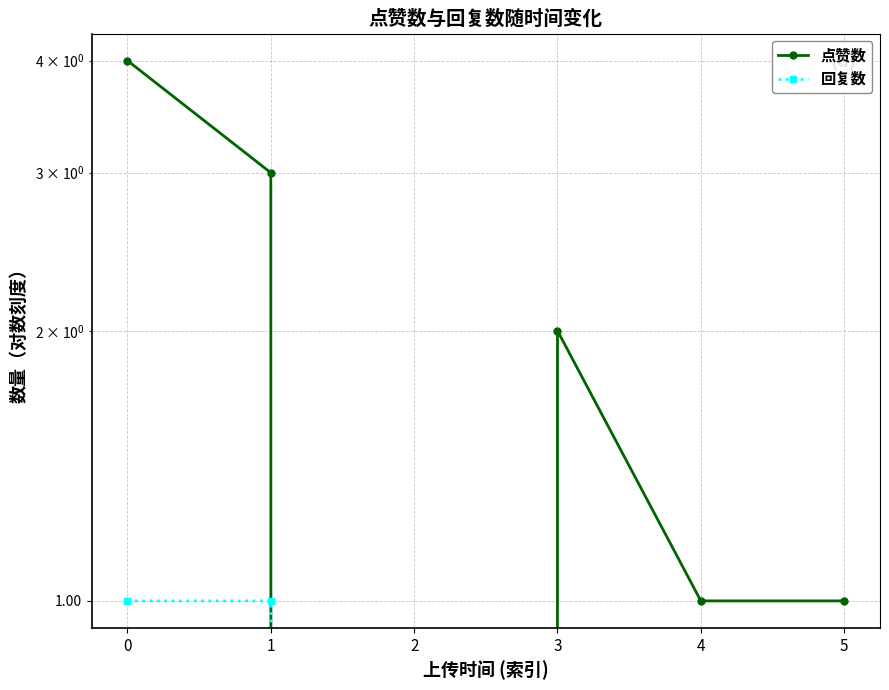

Is the value of 点赞数 at 0 greater than the value of 回复数 at 5?

Yes